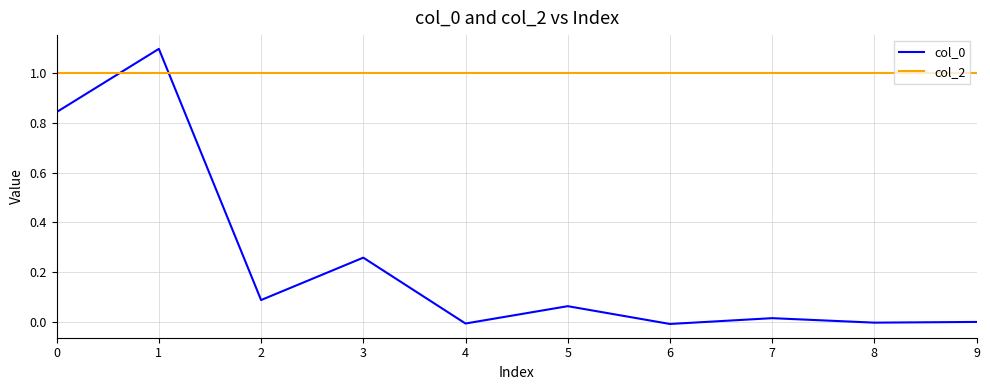

How many lines are shown in the chart?

2